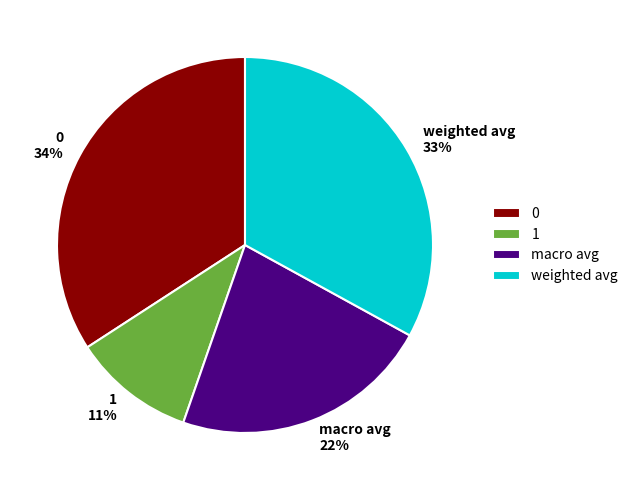

True or false: weighted avg accounts for 33% of the total.

True